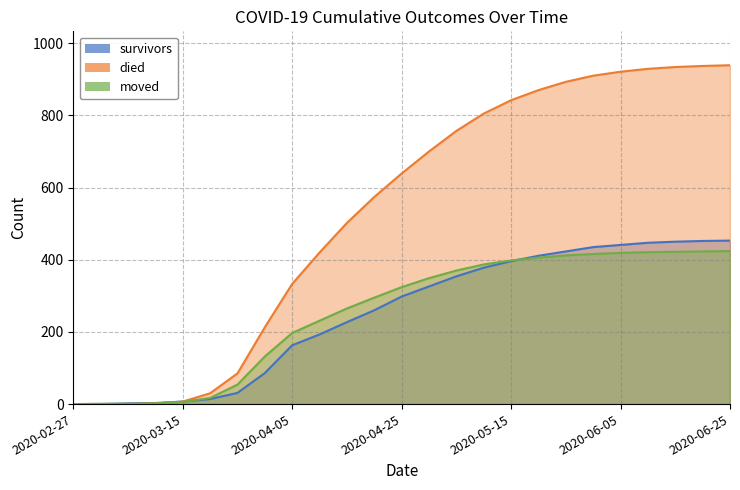

What is the difference between the highest and lowest values at 2020-03-31?

127